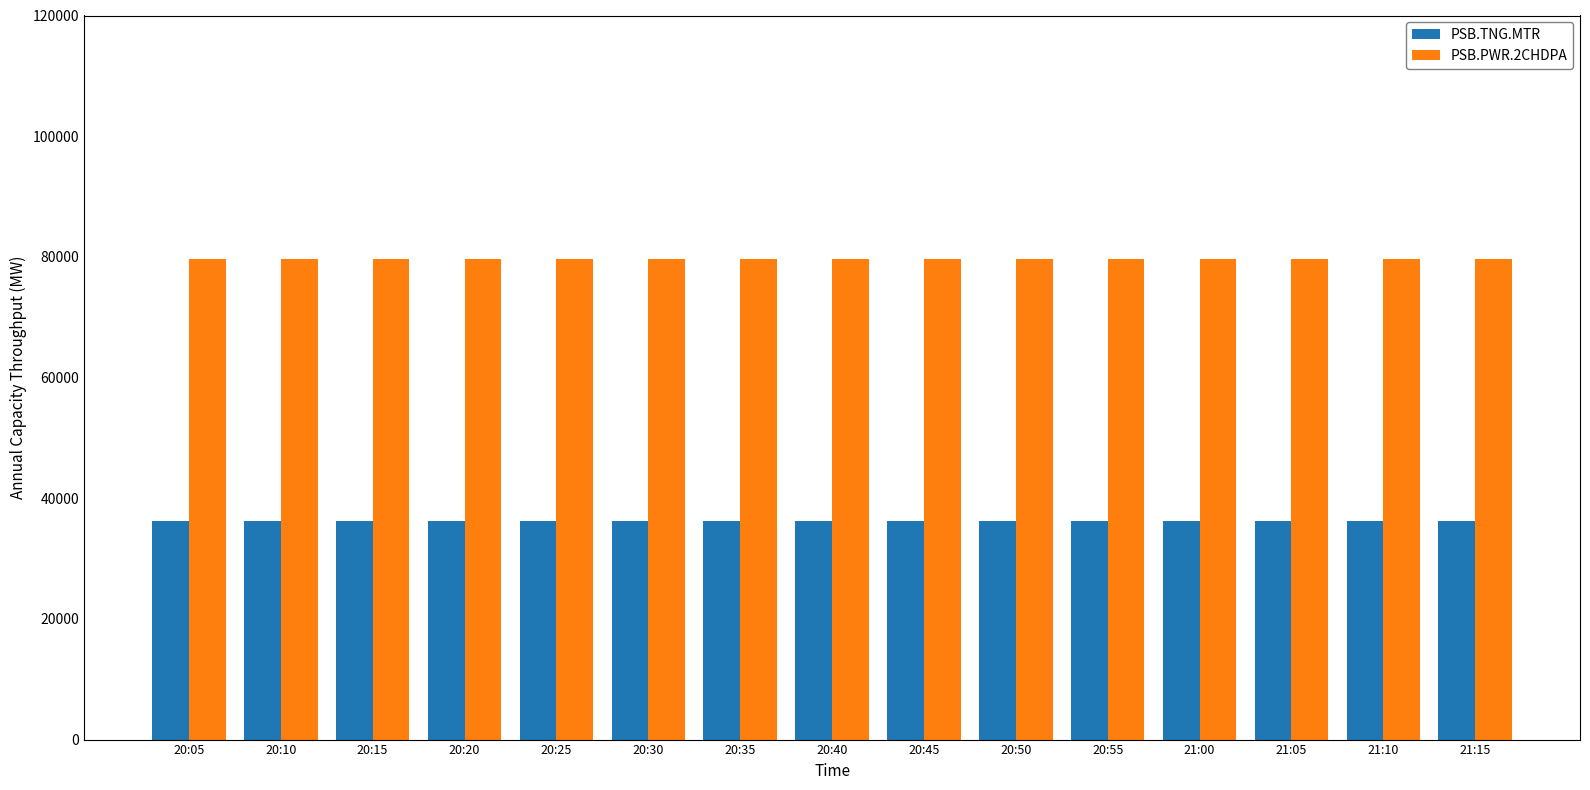

What is the label of the 2nd bar from the right?

21:10